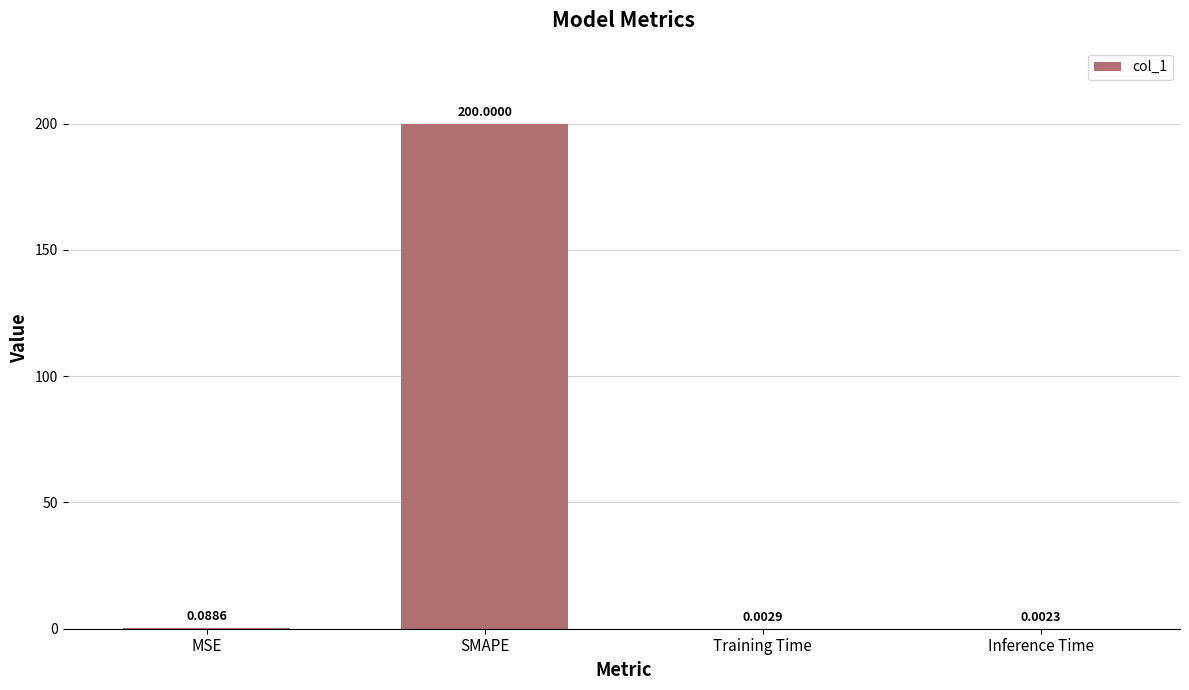

What is the maximum value shown in the chart?

200.0